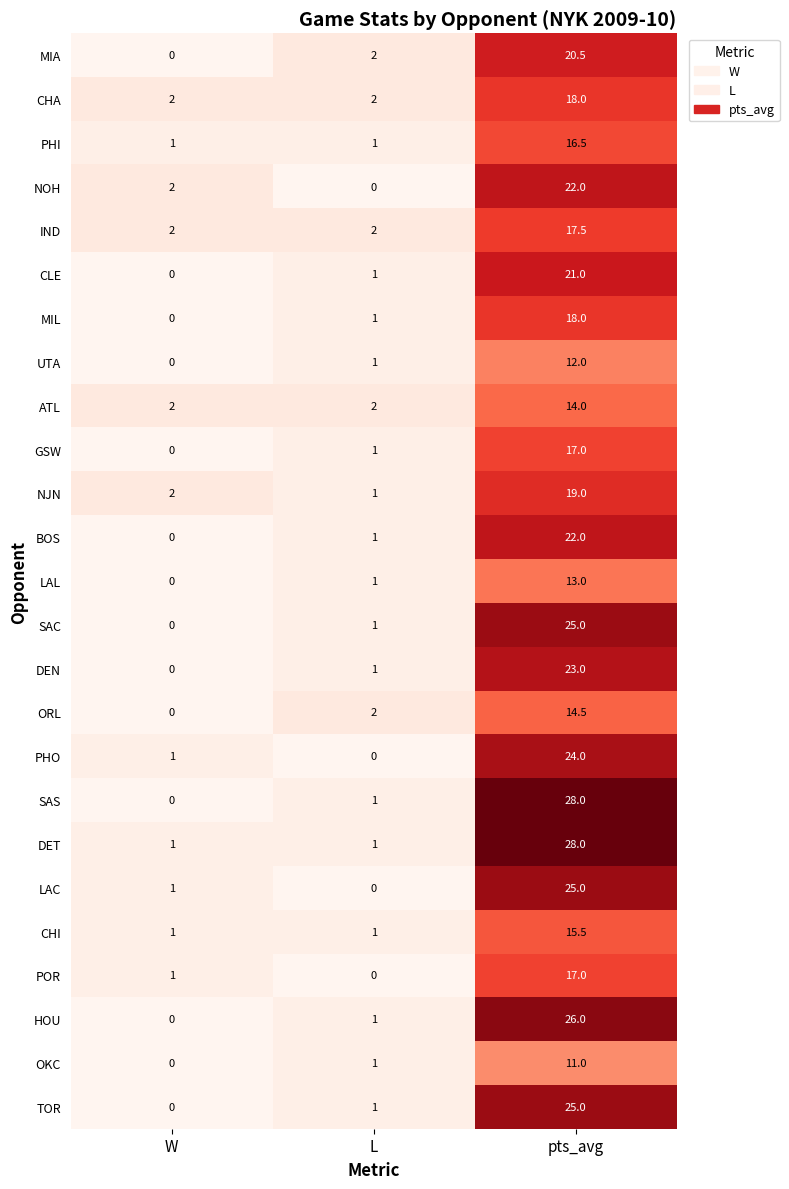

How many positive values does the MIA series have?

2